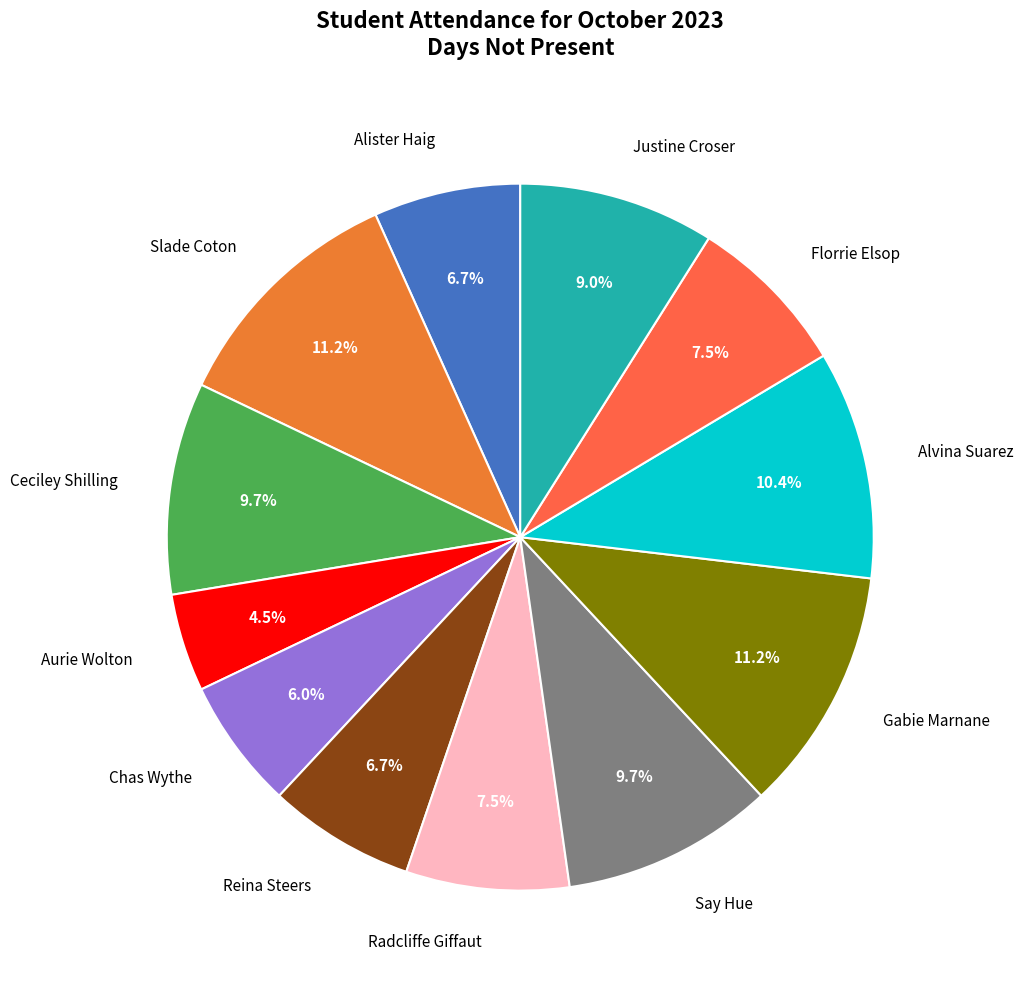

What portion of the pie excludes Say Hue?

90.3%